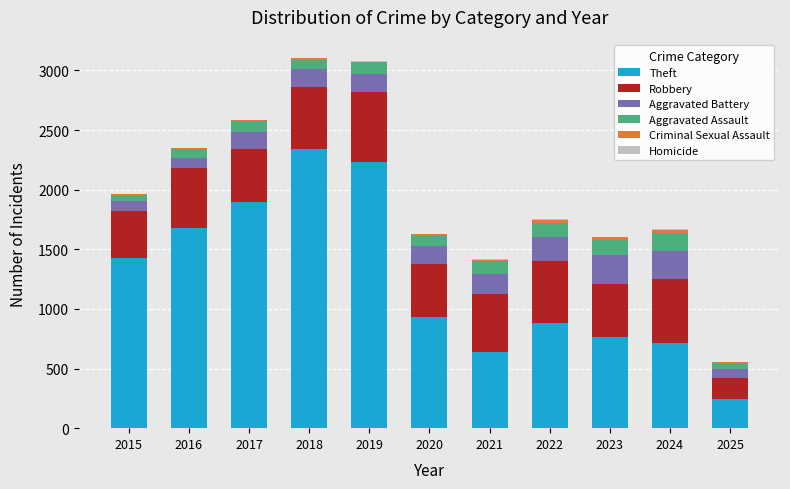

What is the difference between the Theft values at 2021 and 2025?

400